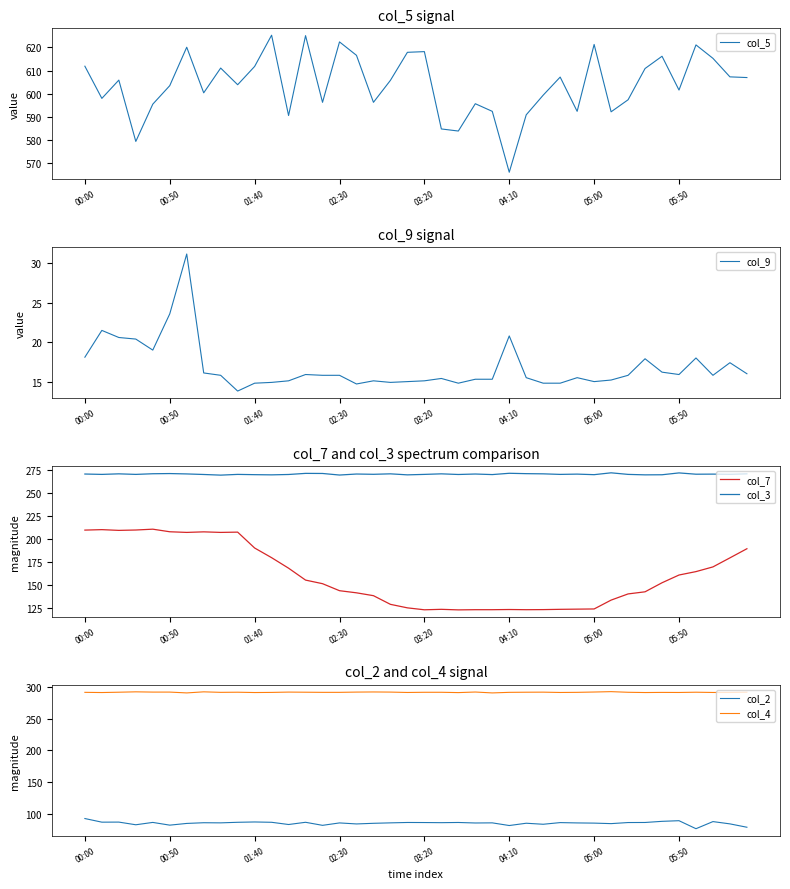

The col_2 series shows 59.9 at 23. True or false?

False